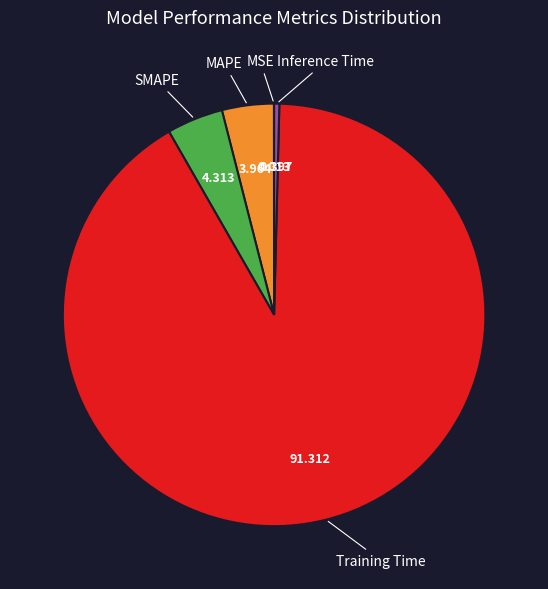

Between SMAPE and Inference Time, which is larger?

SMAPE